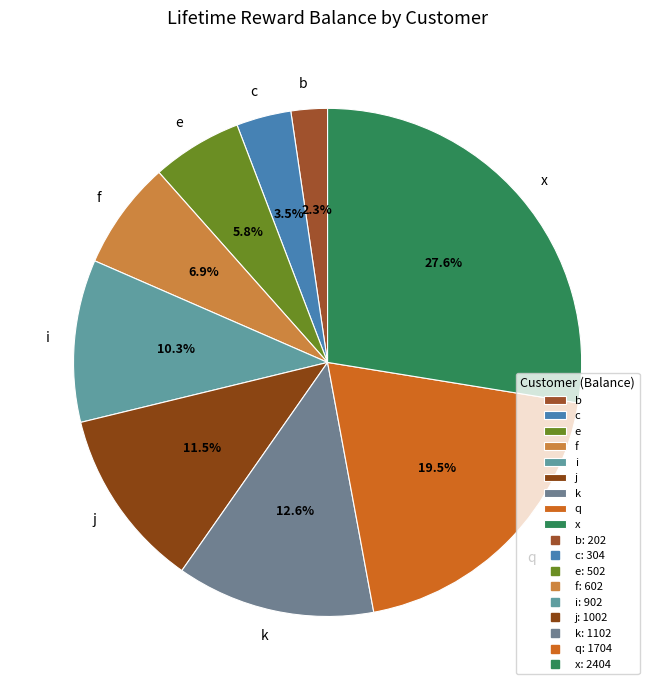

What is the smallest slice in the pie chart?

b